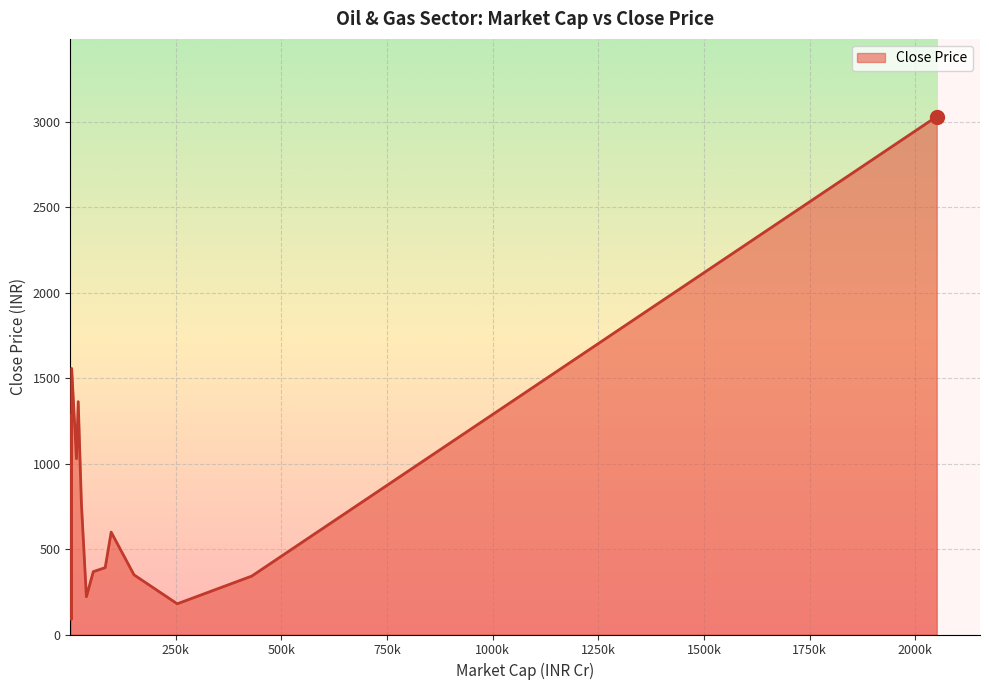

What is the greatest value displayed?

3030.6